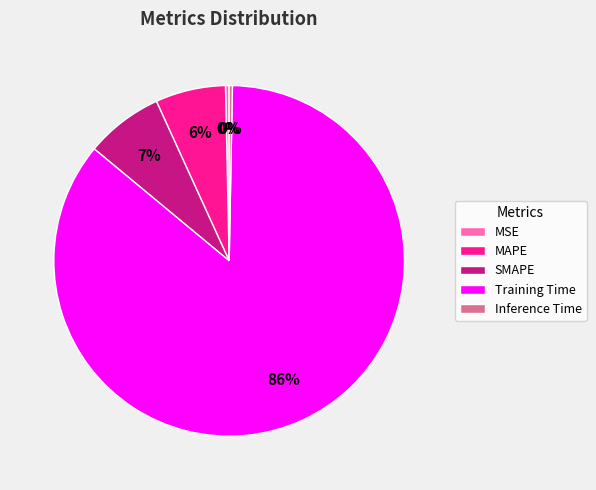

Is the sum of Inference Time and Training Time greater than half?

Yes